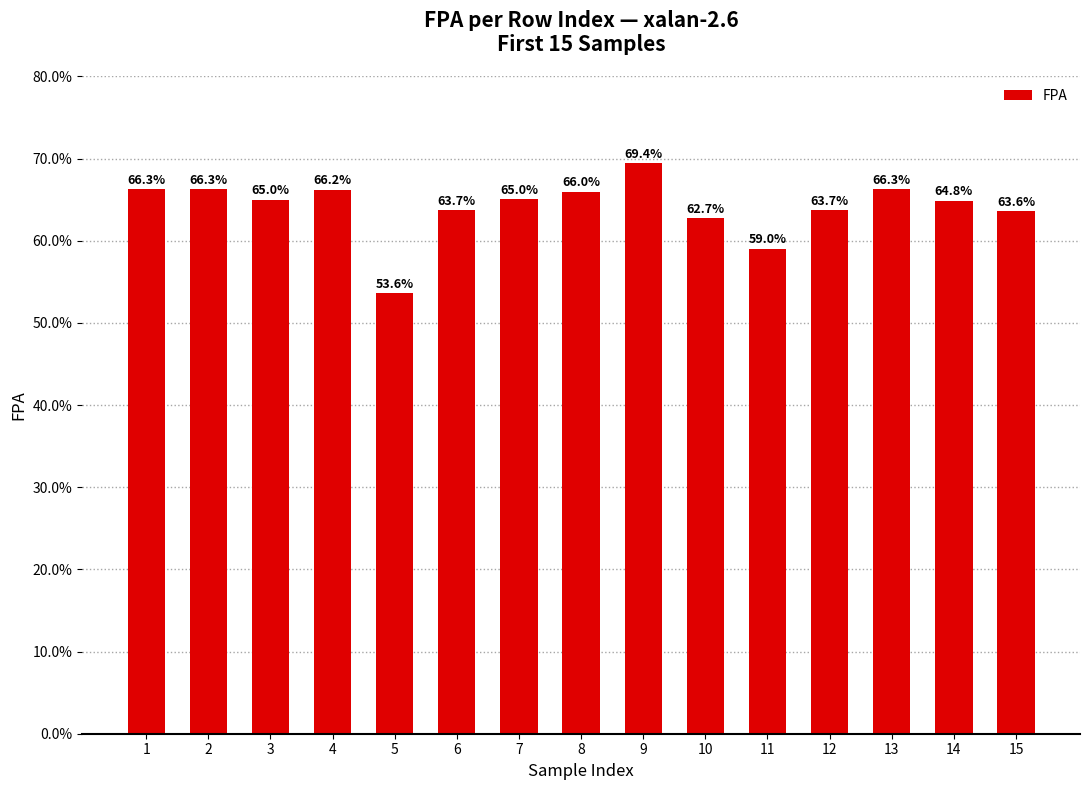

At which label is the value closest to 0?

5